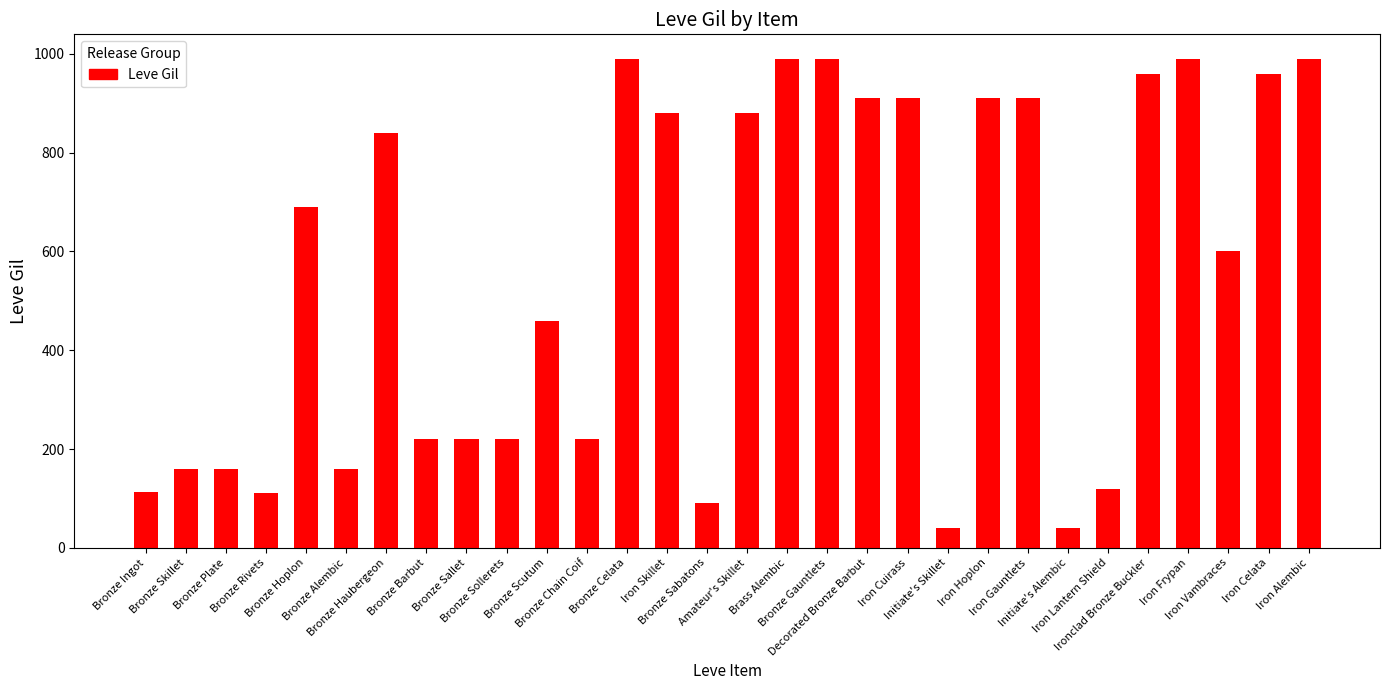

What is the greatest value displayed?

990